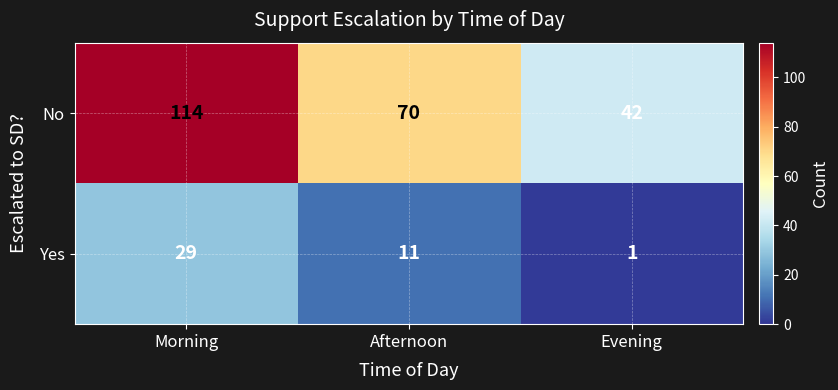

List the series in order of their peak value, highest first.

No, Yes